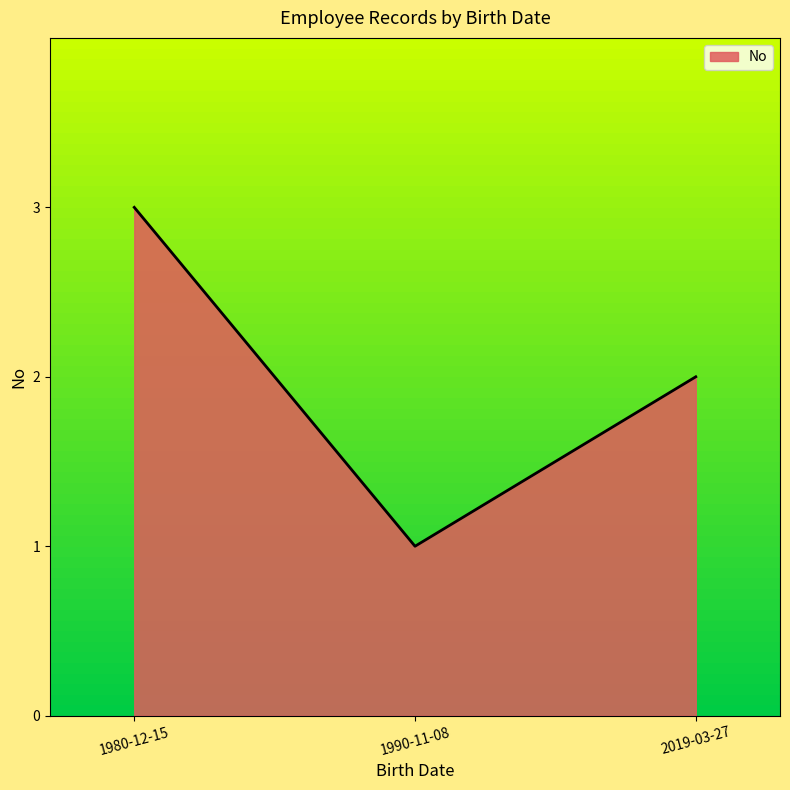

What position from the left is 2019-03-27?

3